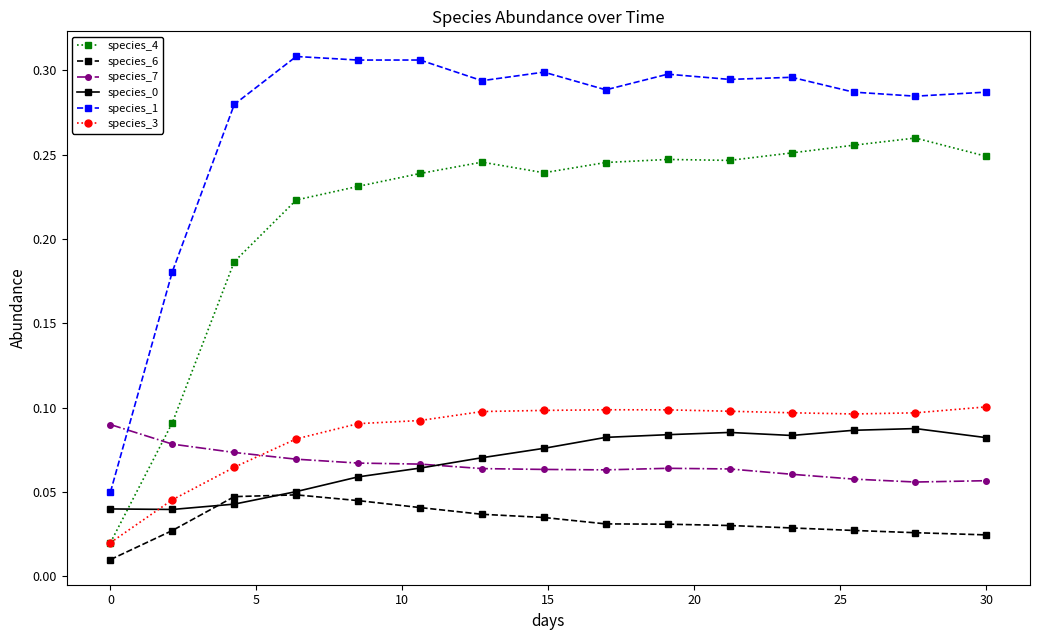

True or false: species_6 and species_4 cross at least once.

False